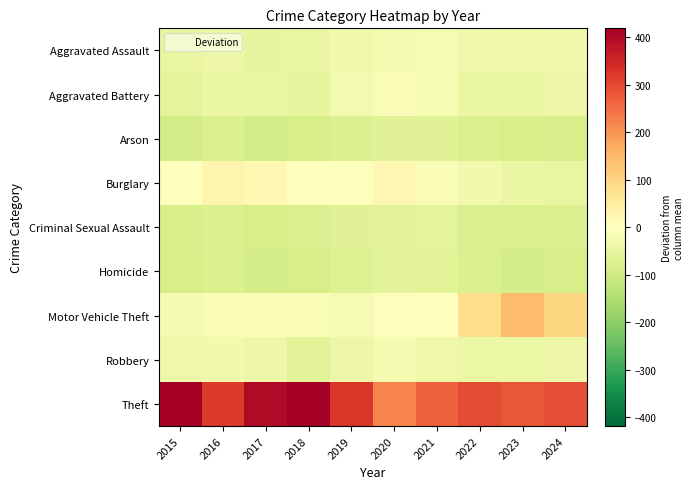

Count the number of categories in the chart.

10